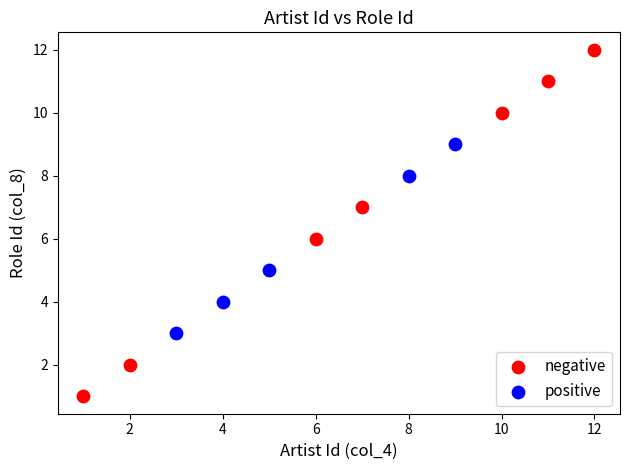

Which series has the widest spread of Y values?

negative